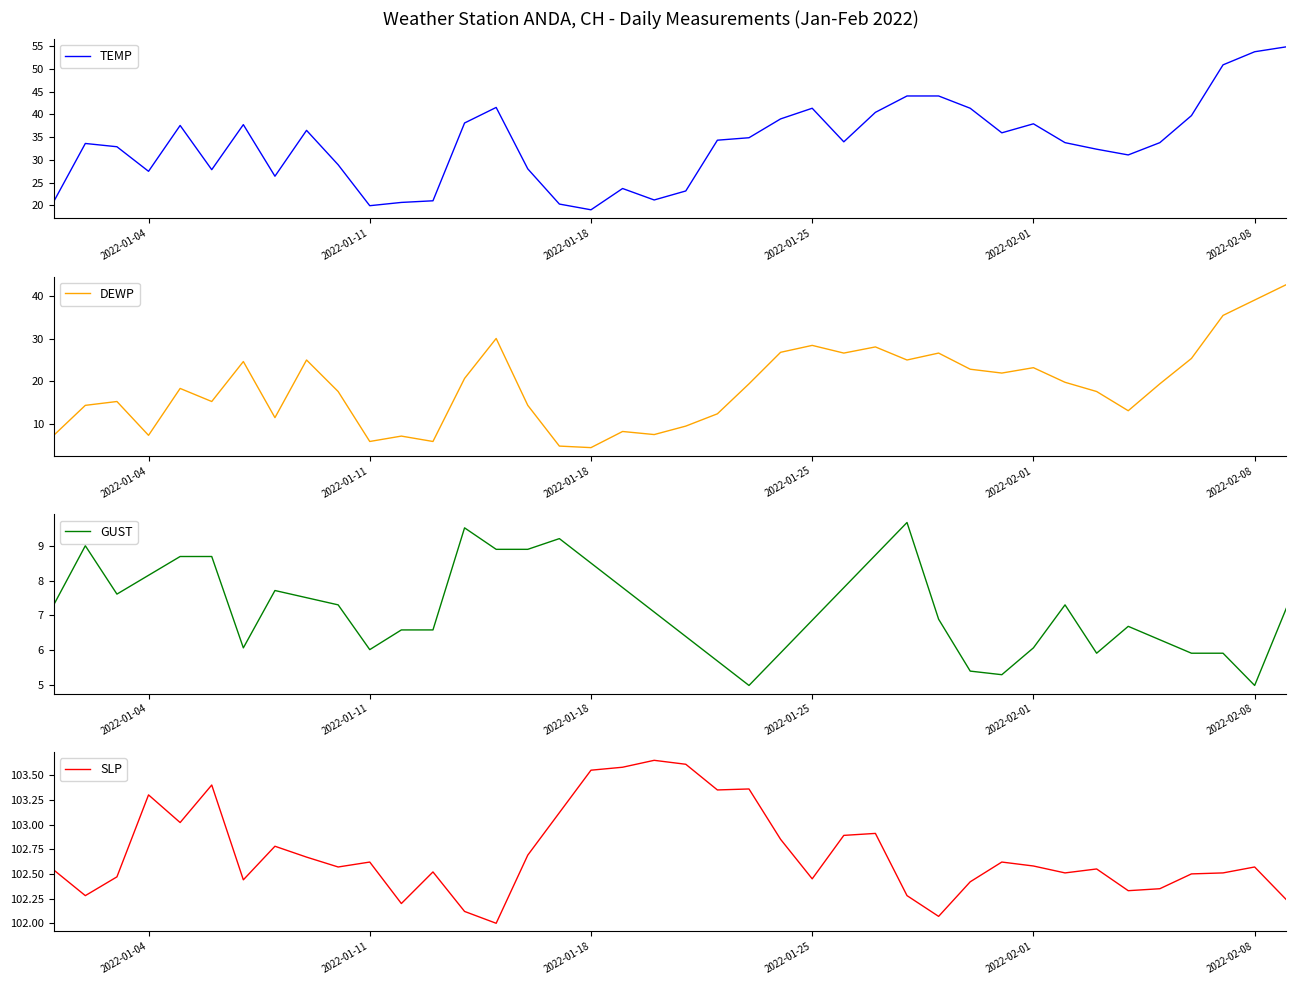

How many values in the DEWP series are below 19?

20